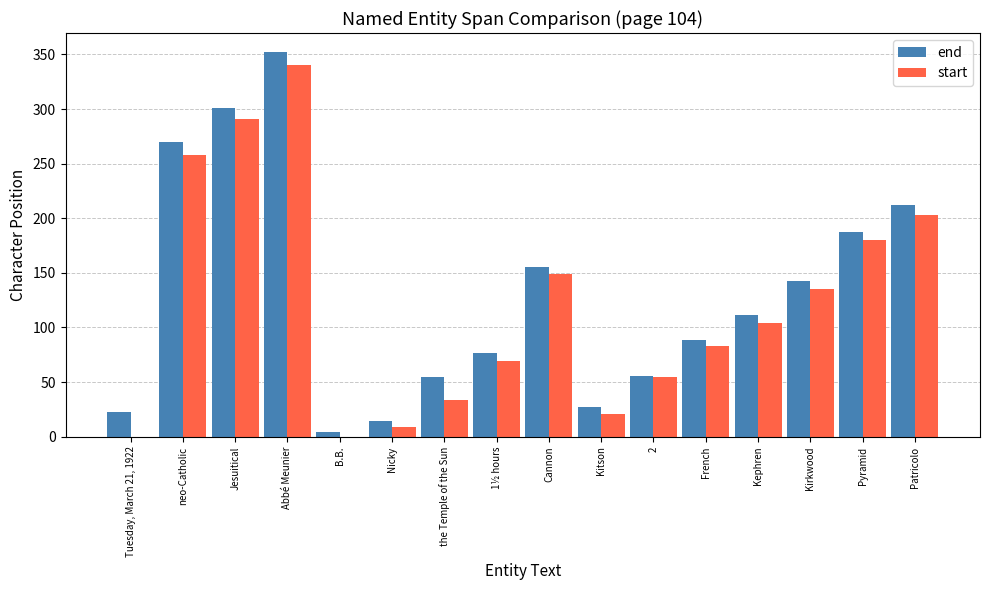

Where is end nearest to the value 178?

Pyramid